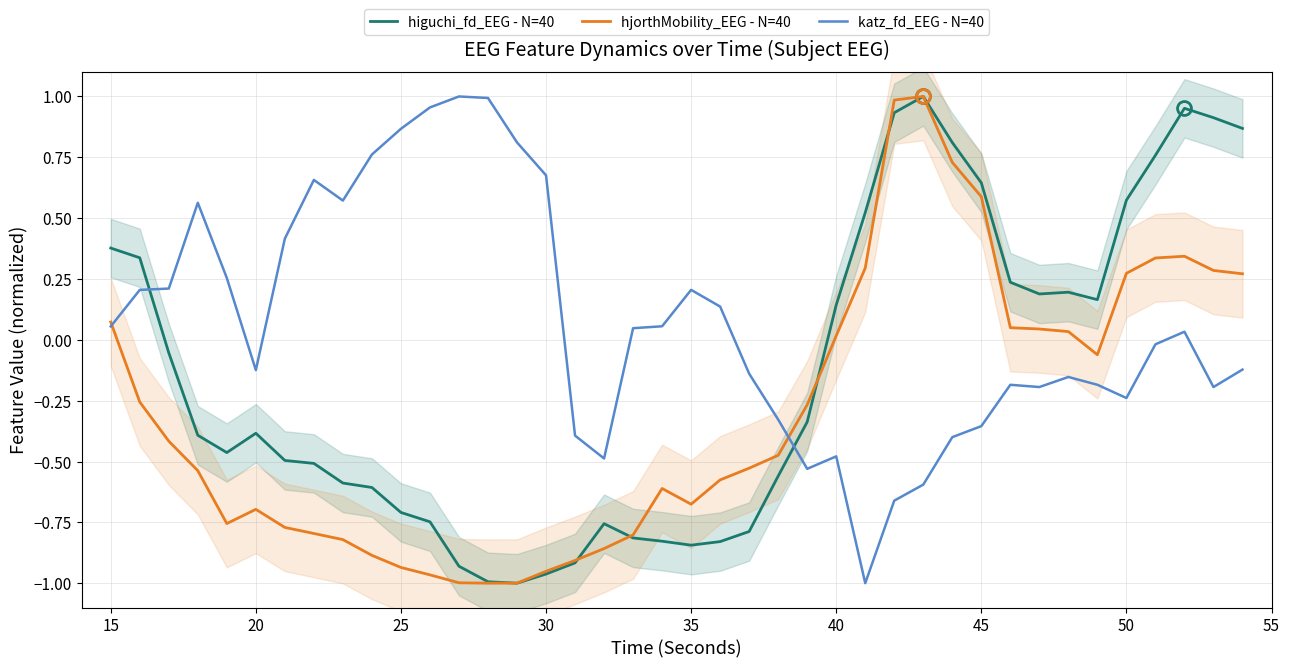

How many lines are shown in the chart?

3